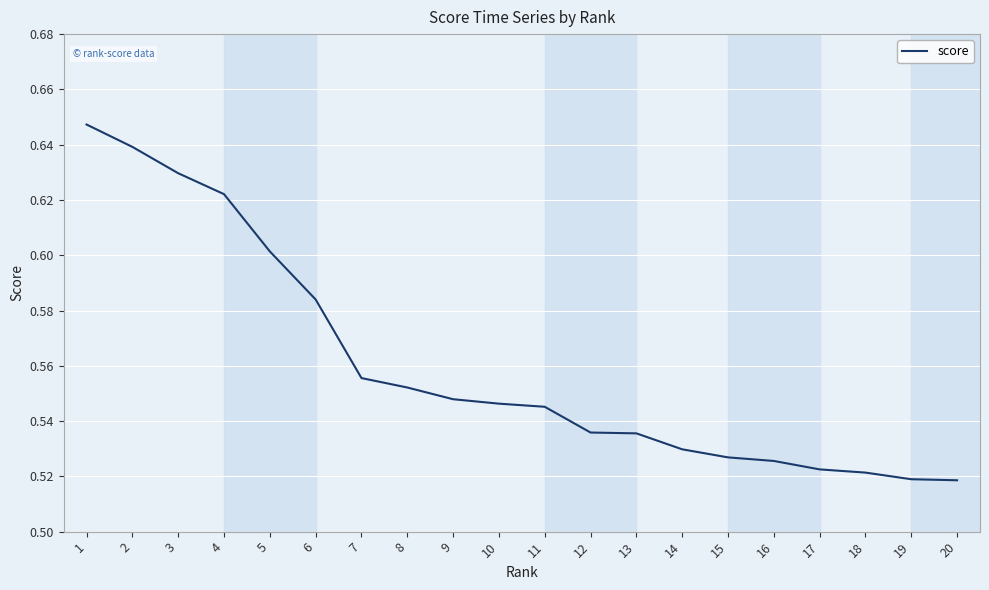

Is it true that the value at 2 is 0.6?

True